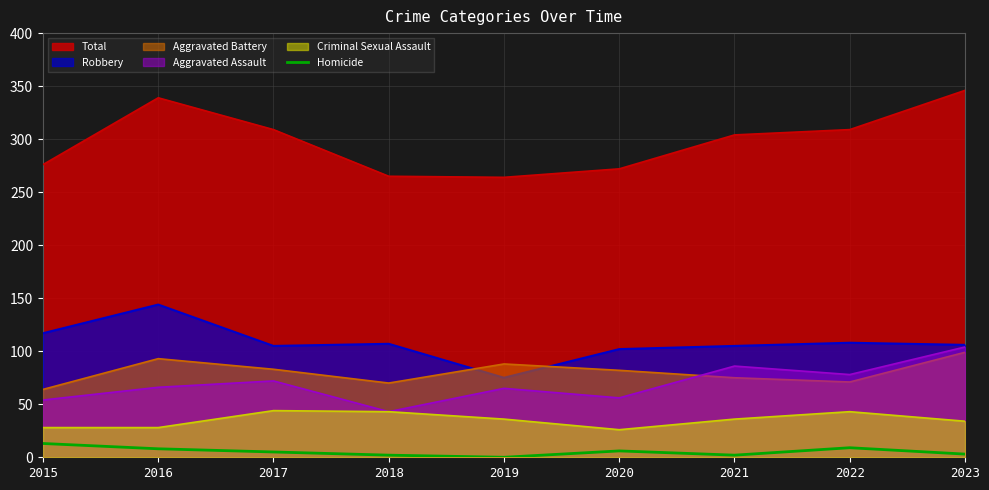

Rank the series at 2020 from lowest to highest value.

Homicide, Criminal Sexual Assault, Aggravated Assault, Aggravated Battery, Robbery, Total